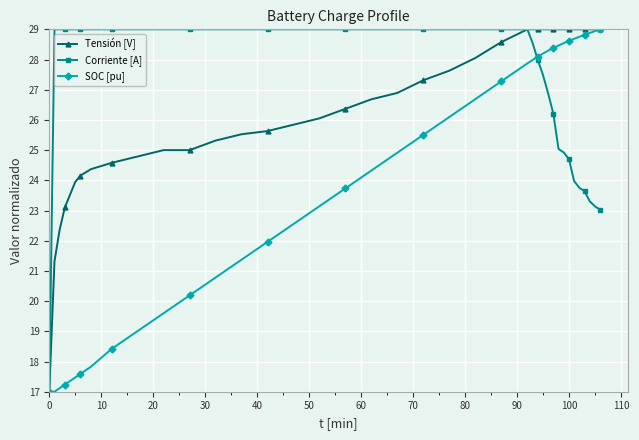

What are all the series names shown in the legend?

Tensión [V], Corriente [A], SOC [pu]